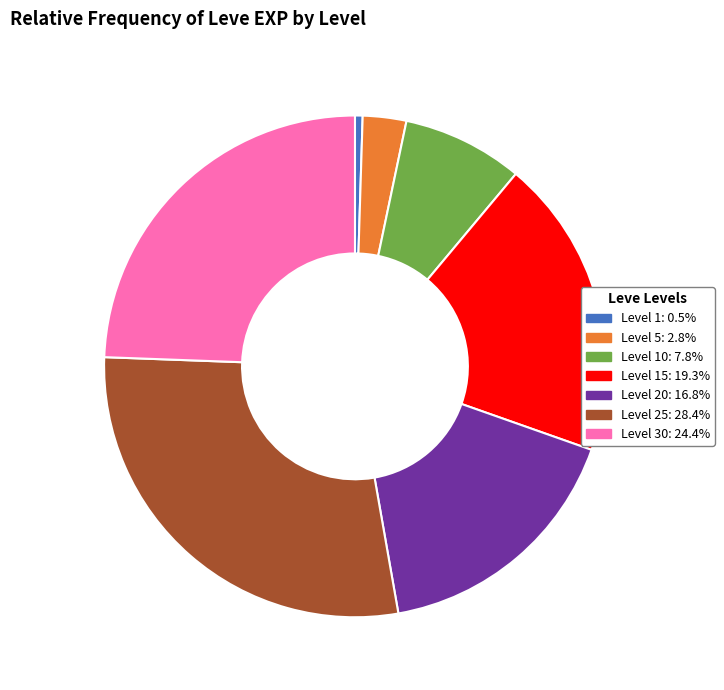

Does any single category account for the majority?

No